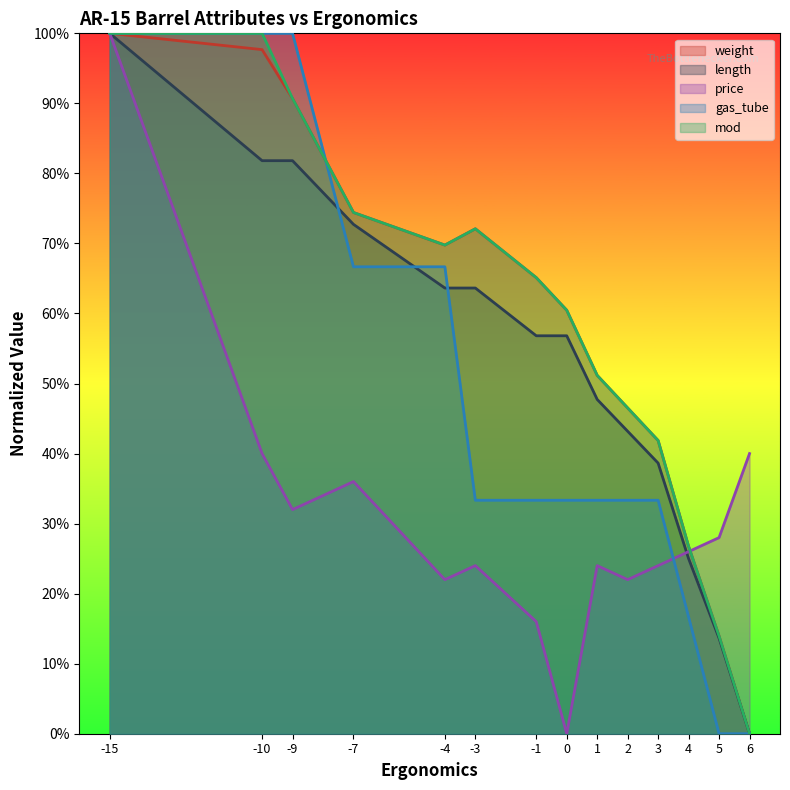

What is the total value across all series at 1?

2.1